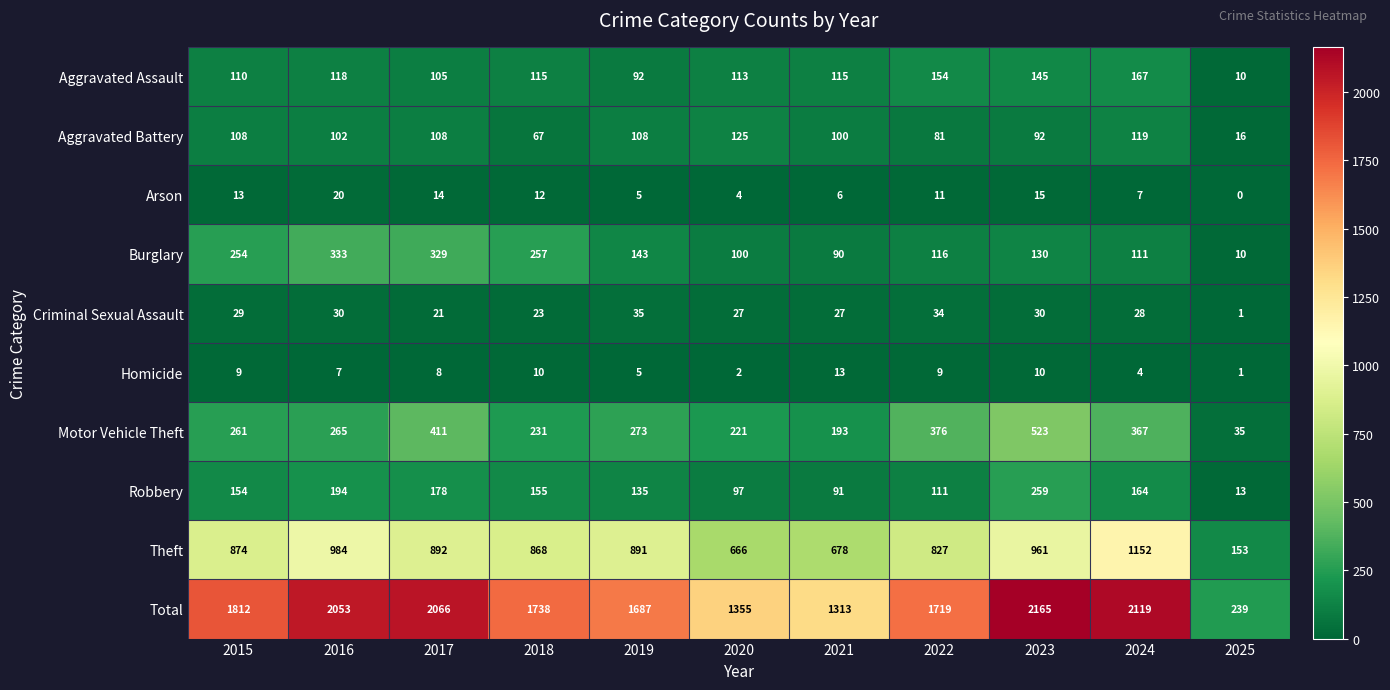

What is the total value across all series at 2016?

4106